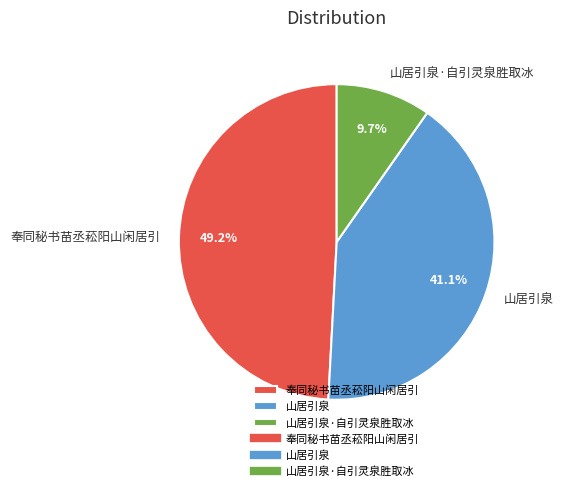

To the nearest percent, what portion does 奉同秘书苗丞菘阳山闲居引 represent?

49%